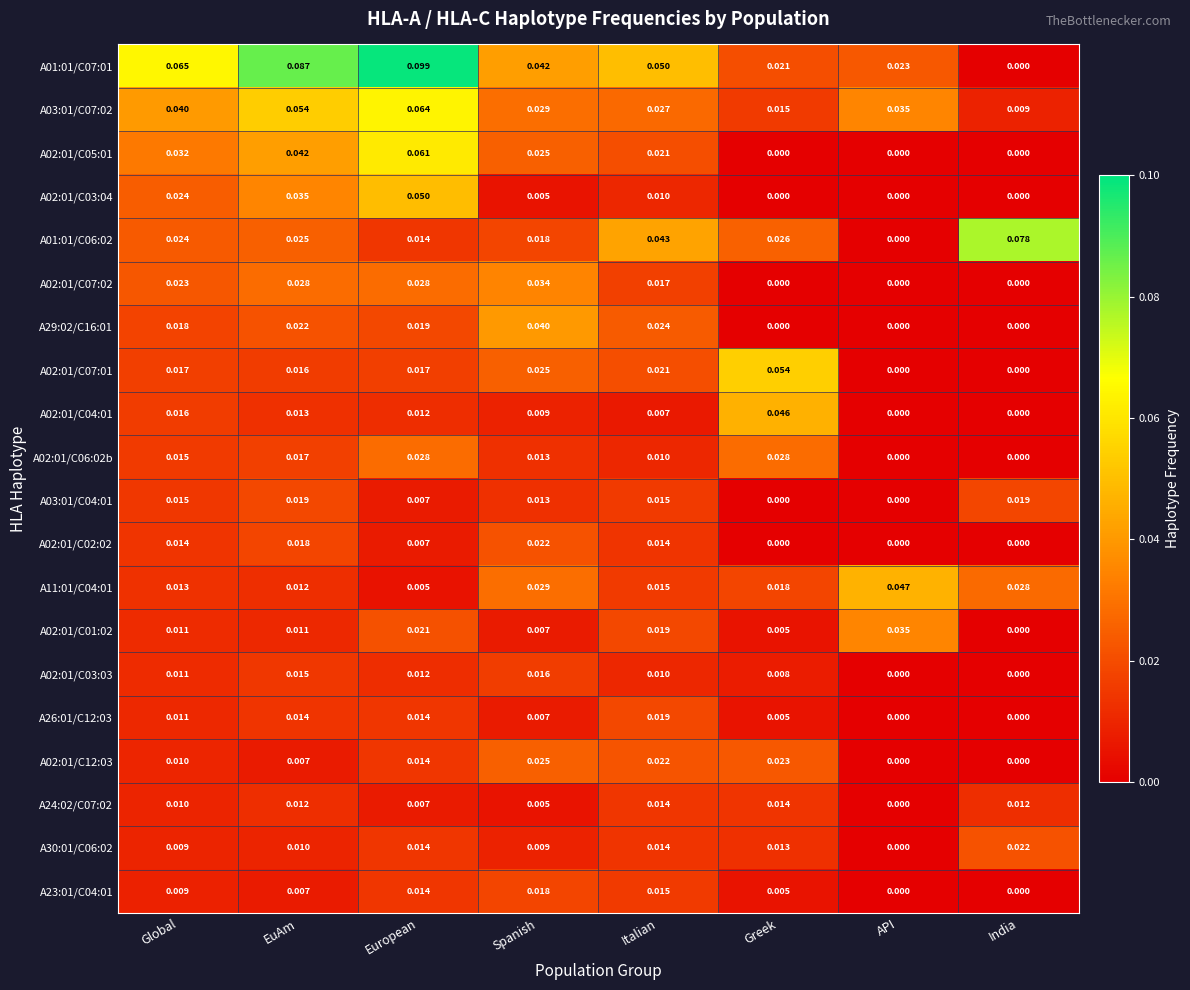

List the labels in order of A11:01/C04:01 value, smallest first.

European, EuAm, Global, Italian, Greek, India, Spanish, API